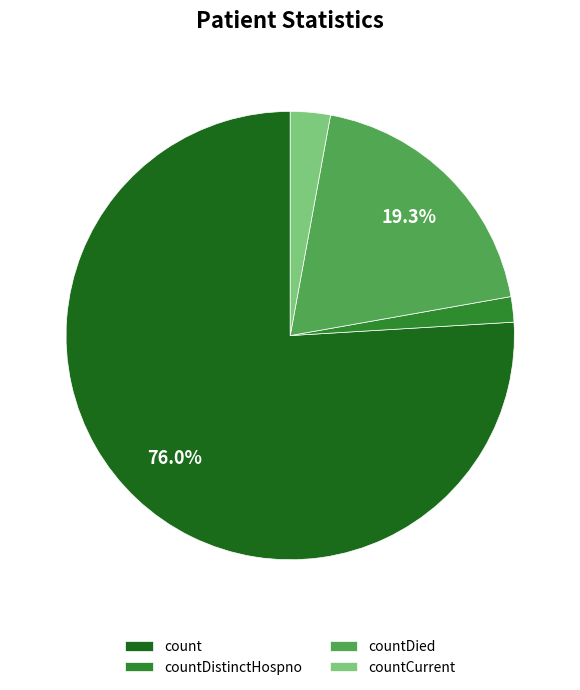

Does countDistinctHospno represent more than half of the total?

No